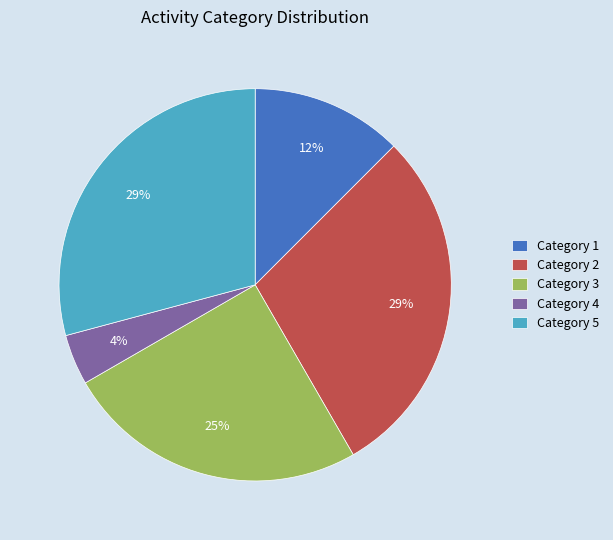

Is Category 2 the majority of the pie?

No